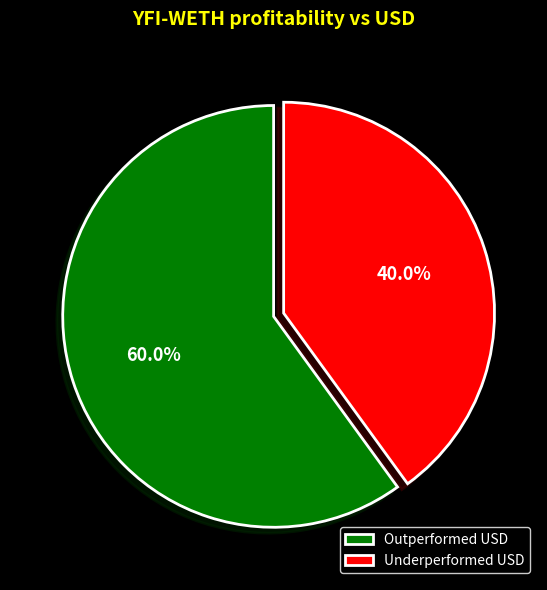

Between Outperformed USD and Underperformed USD, which is larger?

Outperformed USD